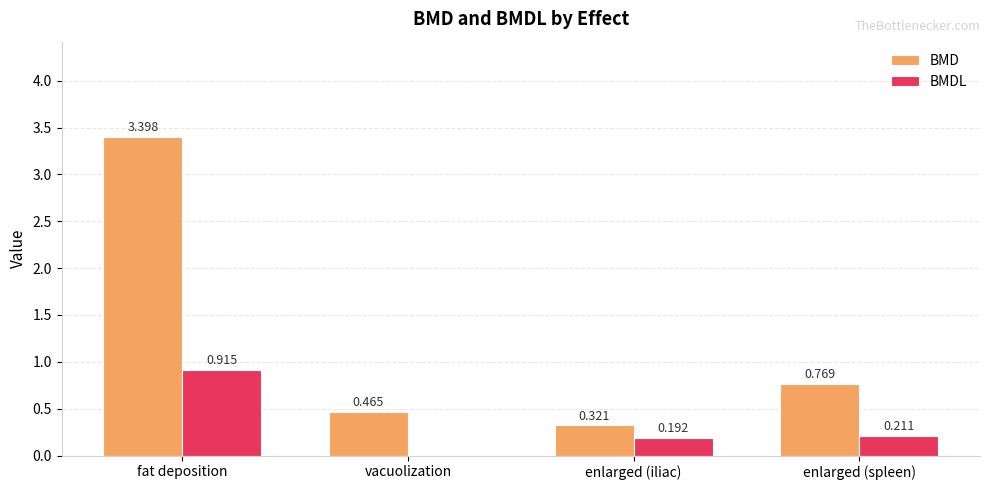

Are the bars horizontal?

No